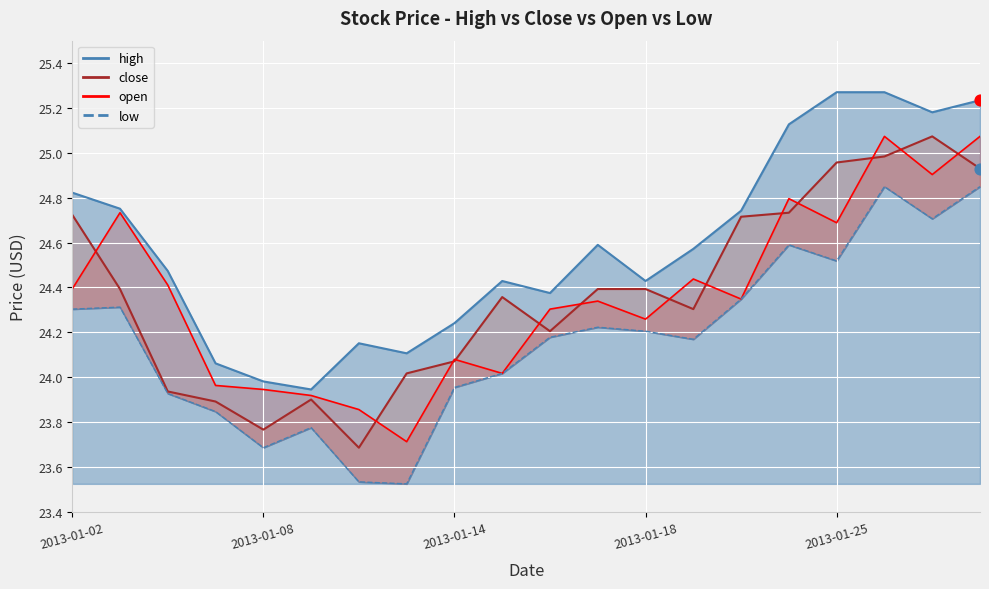

At which category is the sum across all series the highest?

2013-01-28